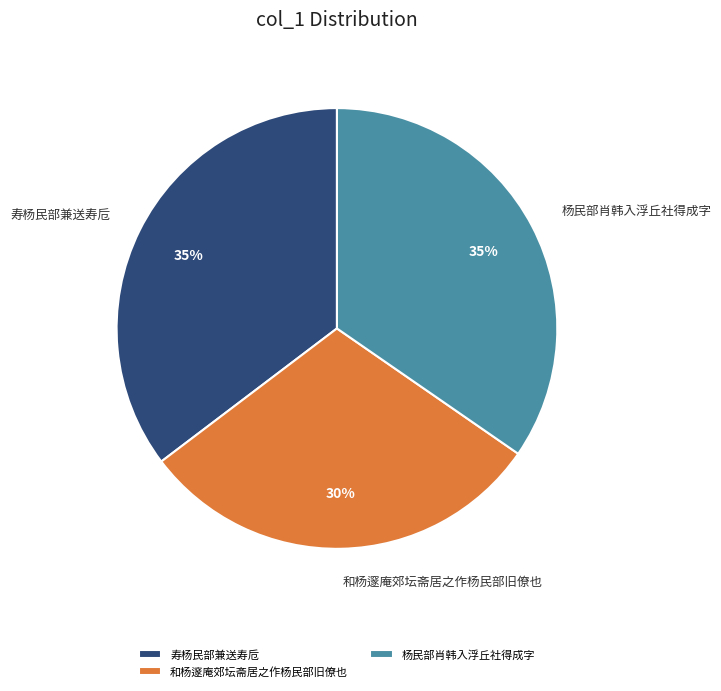

Approximately how many times larger is the value at 杨民部肖韩入浮丘社得成字 compared to 和杨邃庵郊坛斋居之作杨民部旧僚也?

1.2